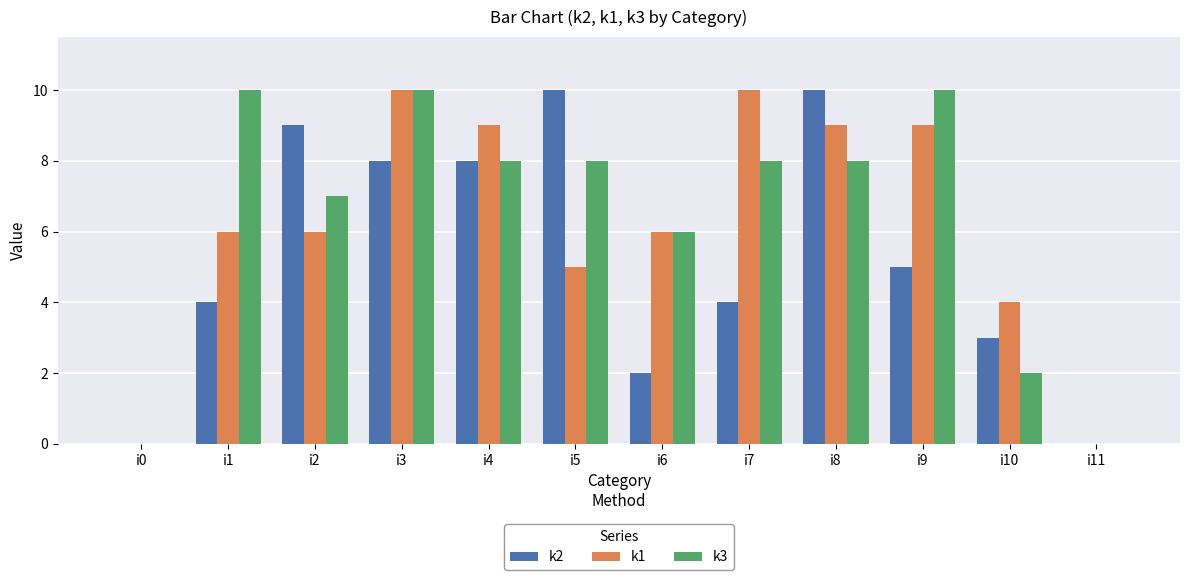

Is it true that k2 equals -6 at i11?

False